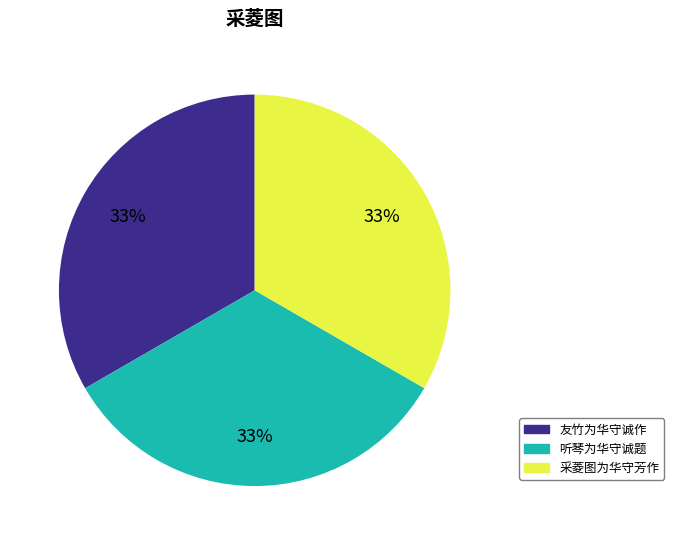

To the nearest percent, what percentage of the pie is 友竹为华守诚作?

33%